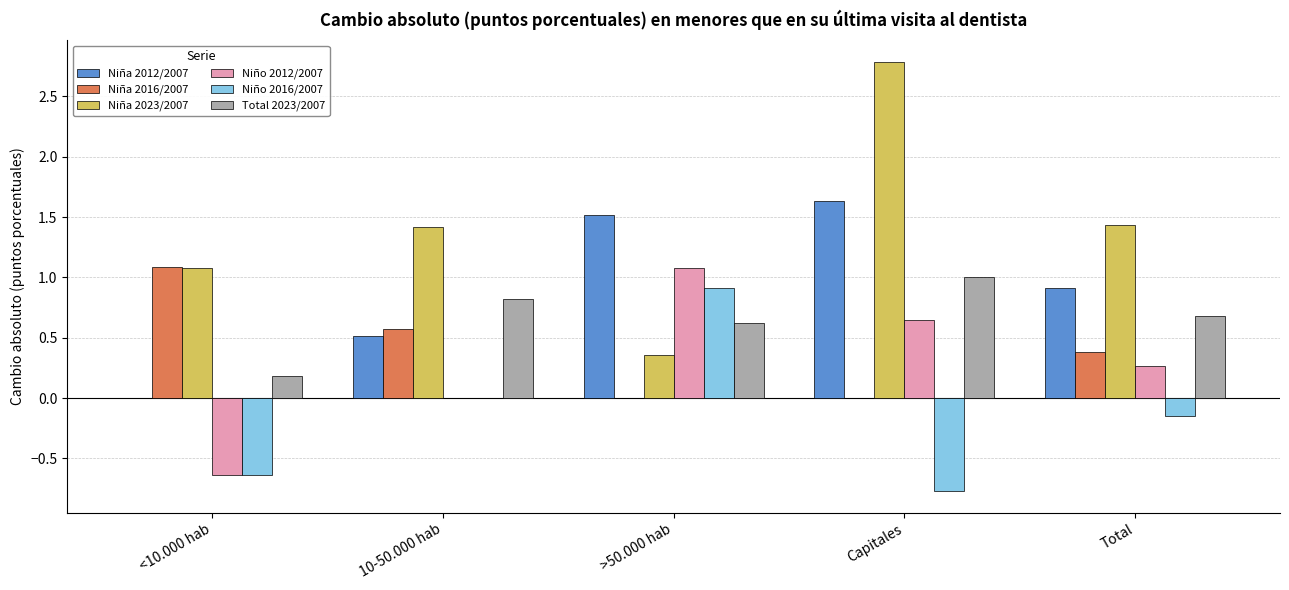

Does the chart contain stacked bars?

No